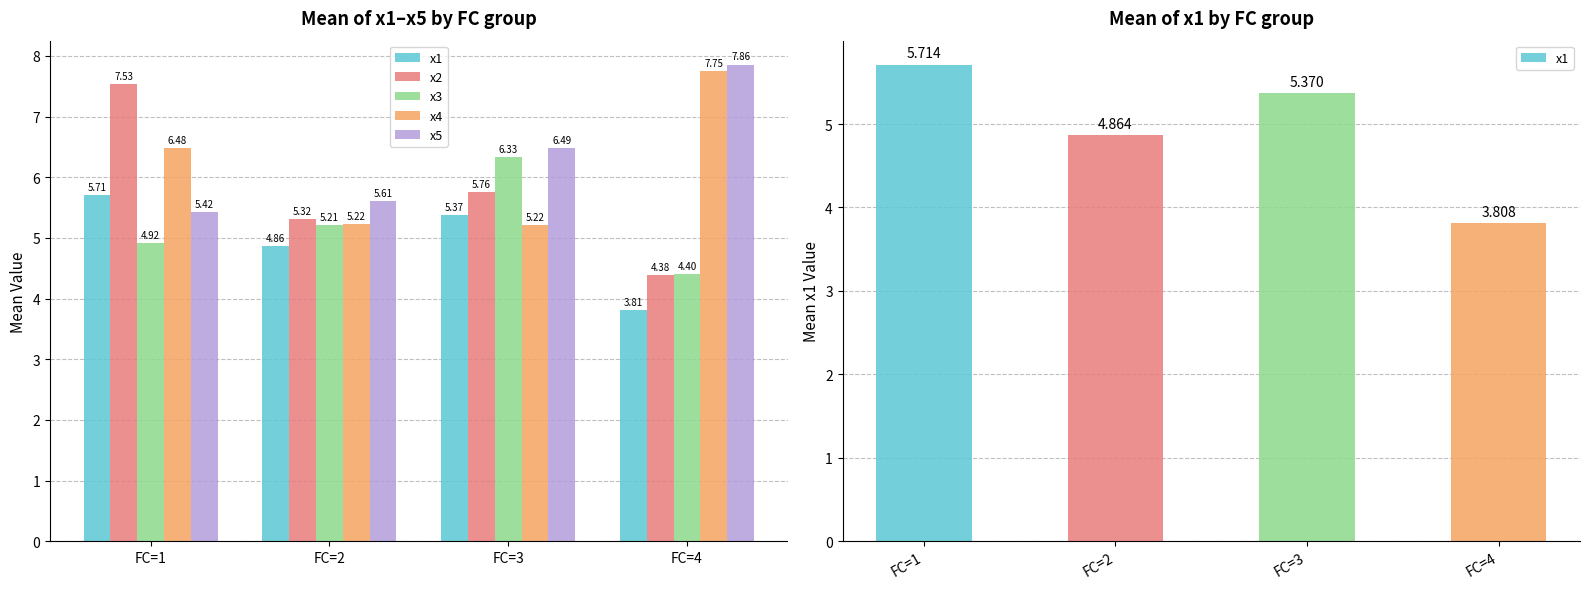

At which label is x3 closest to 5?

FC=1